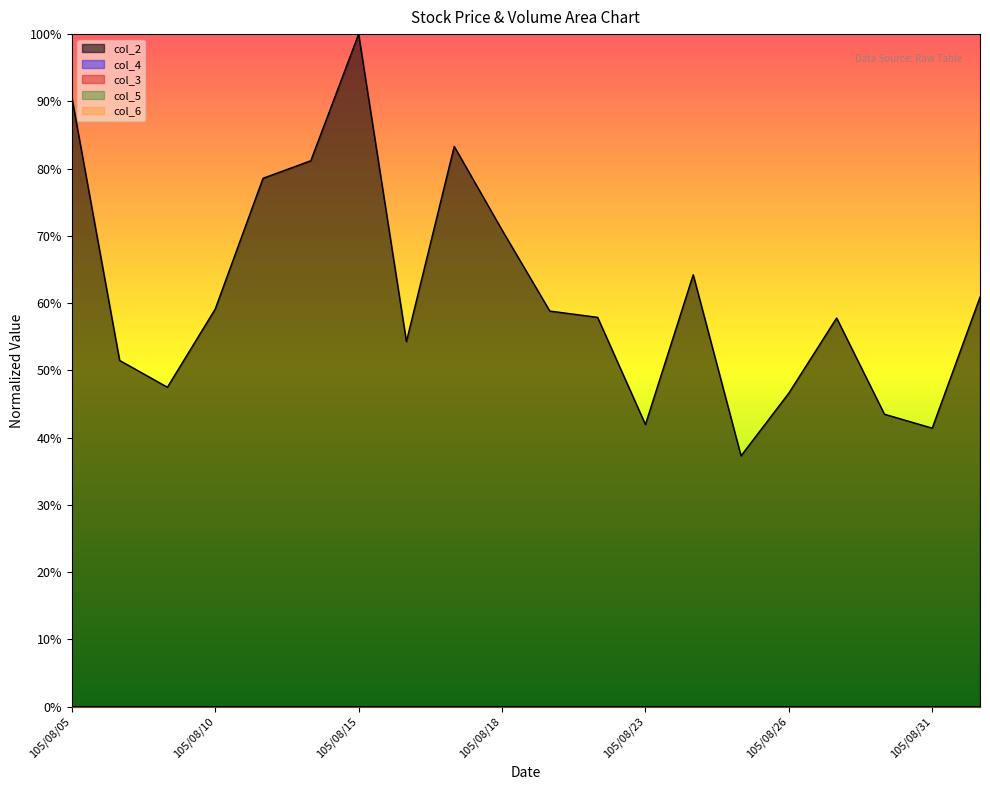

What value does the col_2 series have at 105/08/30?

0.4